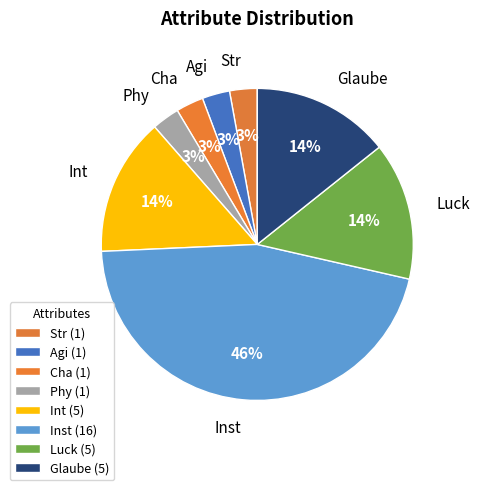

What percentage is NOT represented by Agi?

97.1%